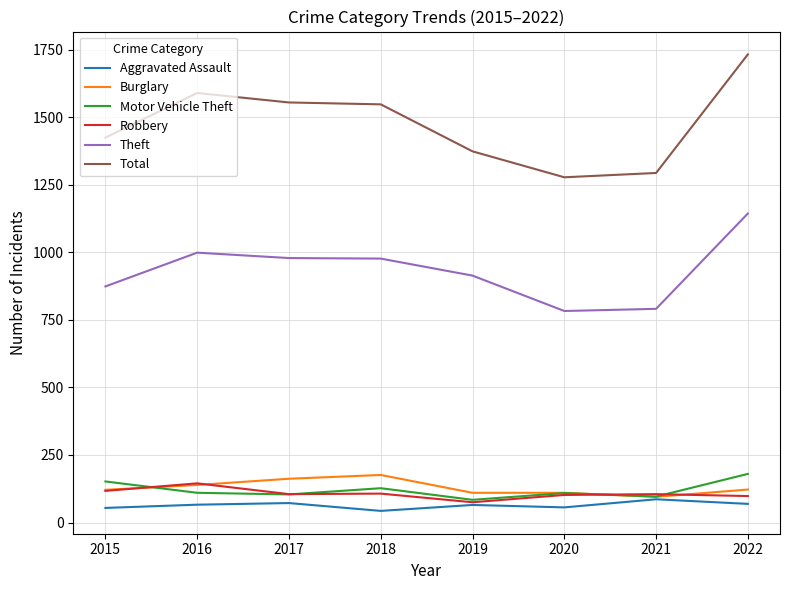

Which series has the largest total across all categories?

Total